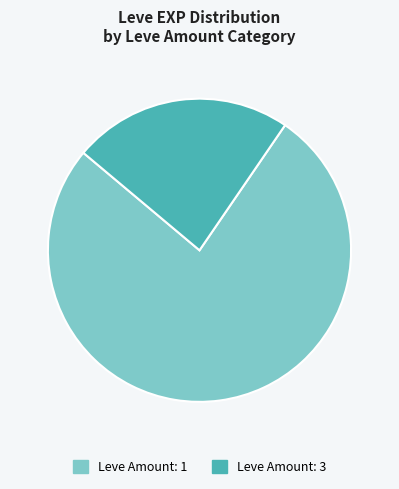

Is it true that Leve Amount: 1 is 77% of the pie?

True